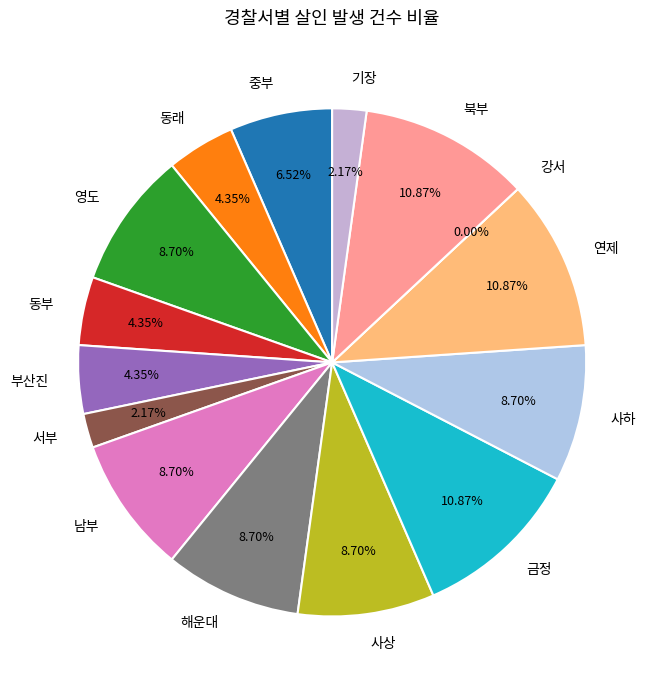

Does 부산진 account for over 50% of the chart?

No